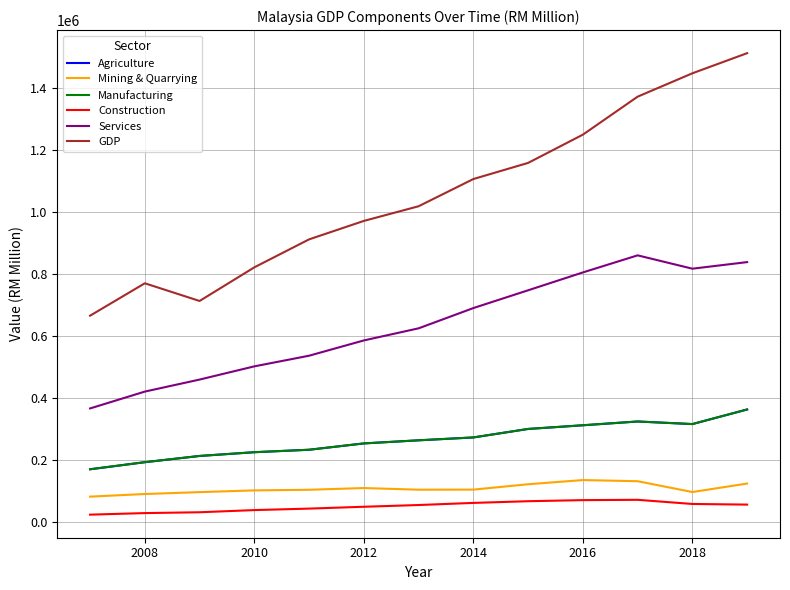

What is the value of the Mining & Quarrying point at the 9th from the left?

121325.7